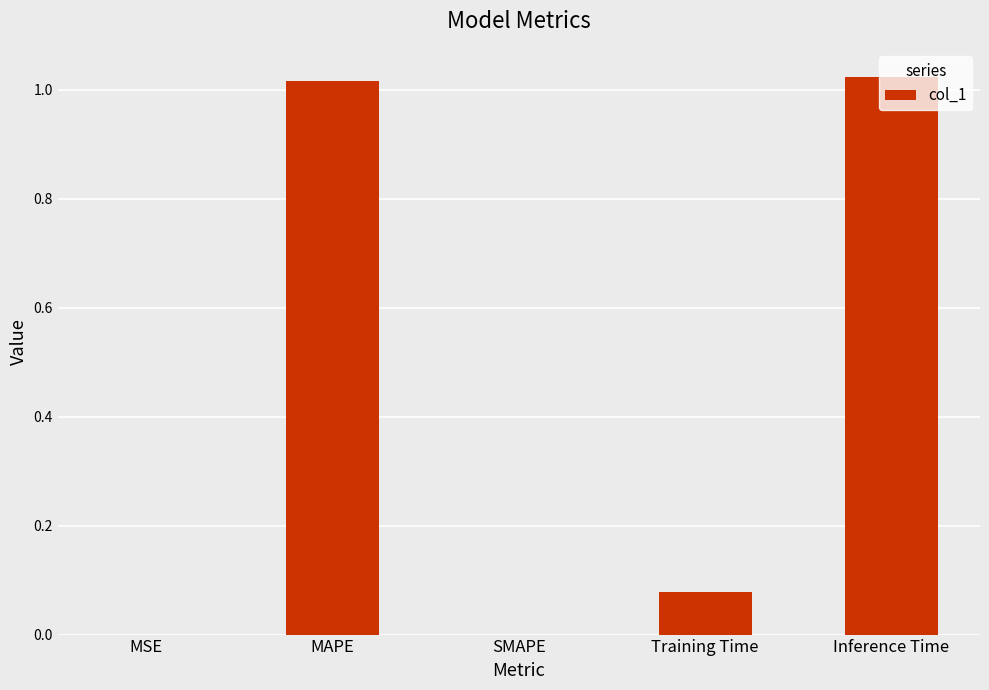

The chart shows a value of 1.5 at Inference Time. True or false?

False